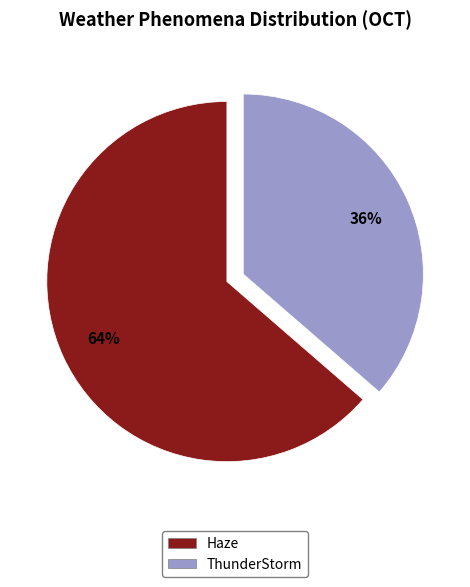

To the nearest percent, what is the average slice percentage?

50%